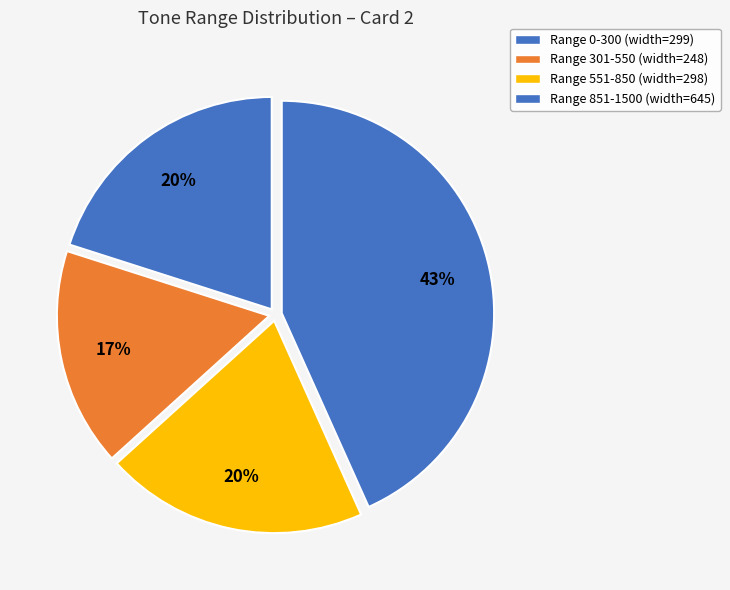

How many segments does this pie chart have?

4